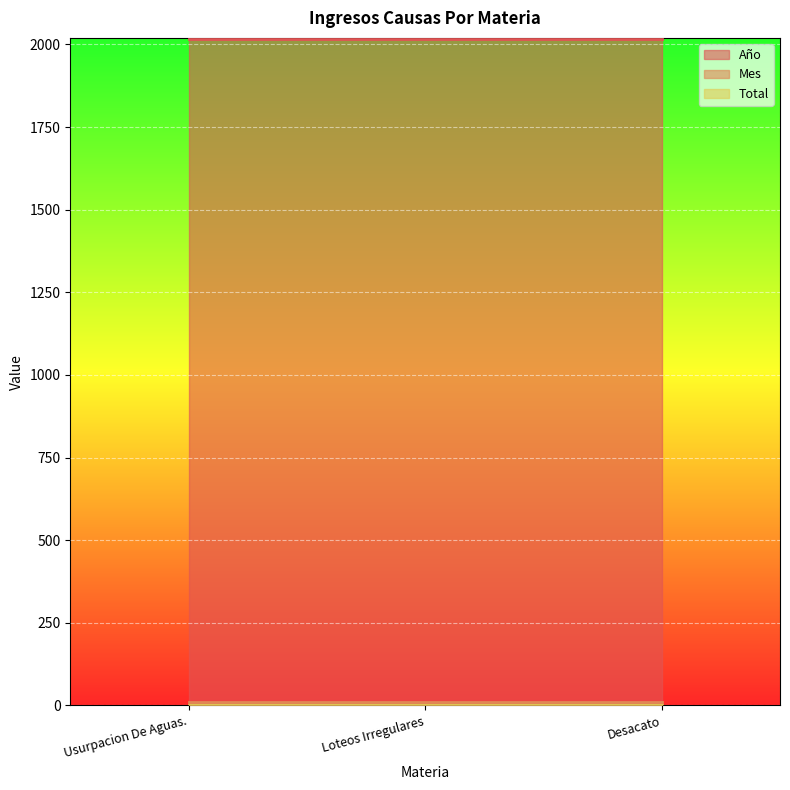

Reading left to right, list all the values displayed in this chart.

Año: Usurpacion De Aguas.=2018	Loteos Irregulares=2018	Desacato=2018
Mes: Usurpacion De Aguas.=9	Loteos Irregulares=9	Desacato=9
Total: Usurpacion De Aguas.=1	Loteos Irregulares=1	Desacato=1